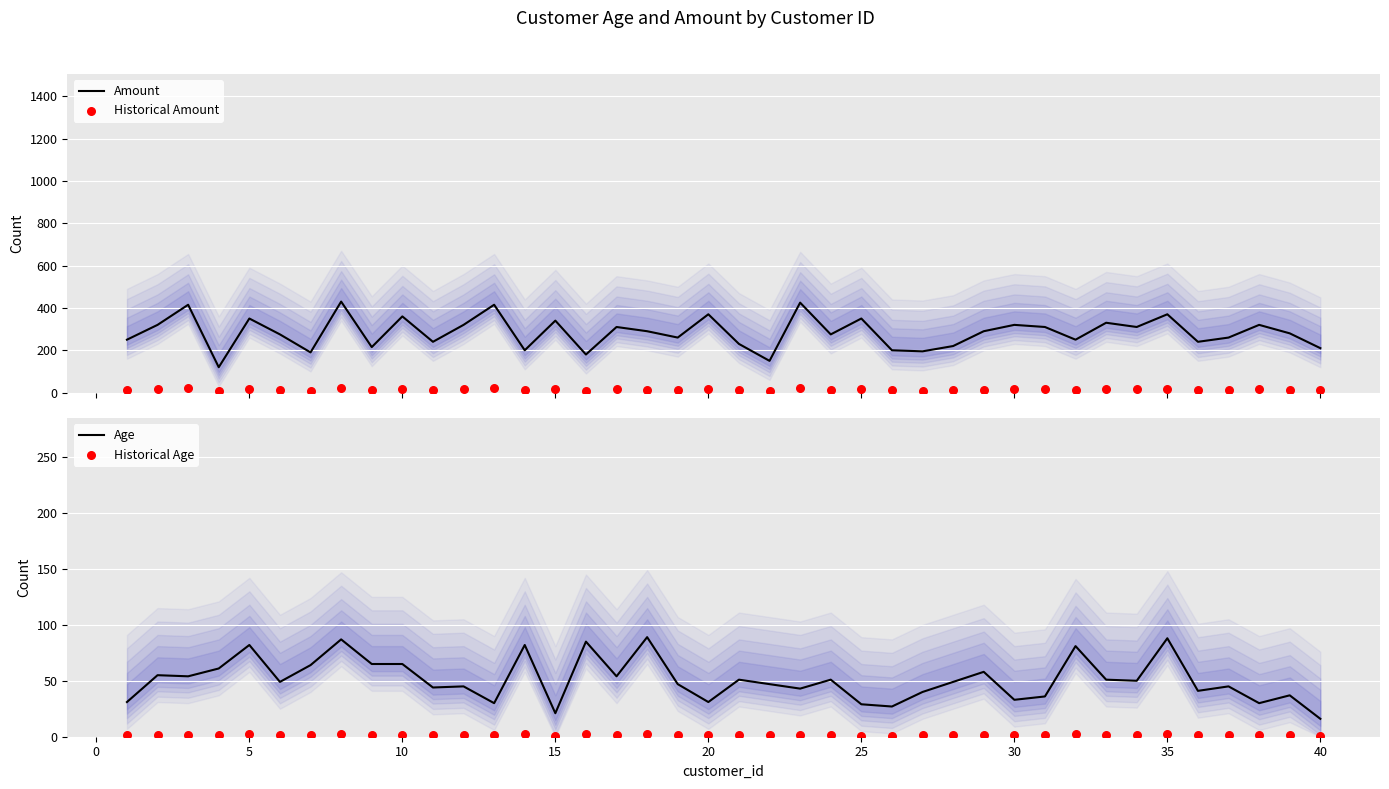

At how many categories does at least one series exceed 197?

35